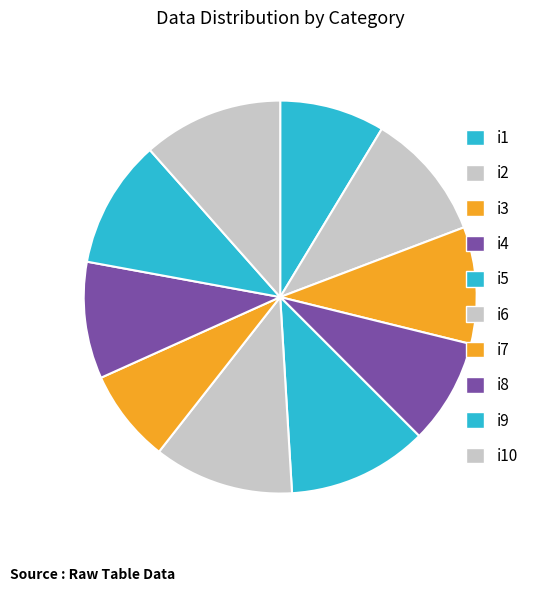

Is there any slice that represents more than half of the pie?

No